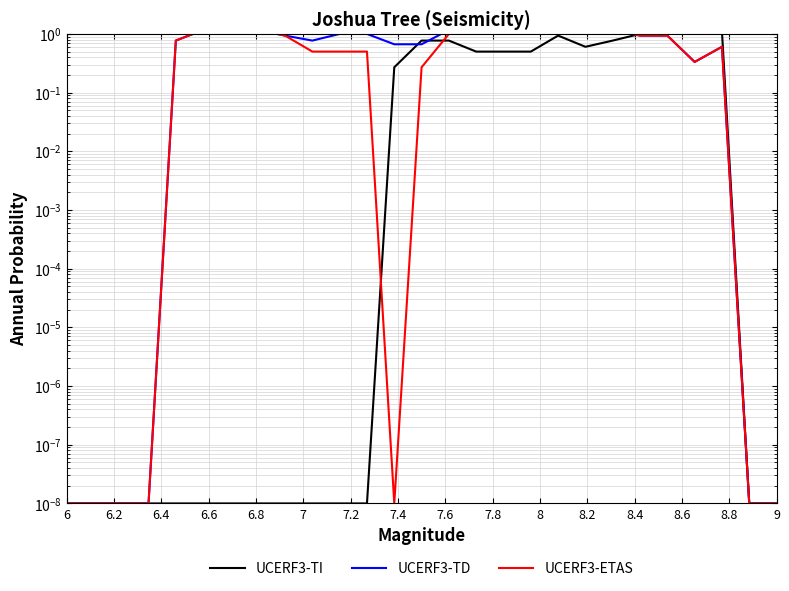

Reading left to right, extract all data points from this chart.

UCERF3-TI: 0.0	0.0	0.0	0.0	0.0	0.0	0.0	0.0	0.0	0.0	0.0	0.0	0.3	0.8	0.8	0.5	0.5	0.5	0.9	0.6	0.8	1.0	1.0	1.0	1.1	0.0	0.0
UCERF3-TD: 0.0	0.0	0.0	0.0	0.8	1.2	1.0	1.2	0.9	0.8	1.0	1.0	0.7	0.7	1.2	1.0	1.4	1.7	1.4	1.0	1.2	0.9	0.9	0.3	0.6	0.0	0.0
UCERF3-ETAS: 0.0	0.0	0.0	0.0	0.8	1.2	1.0	1.2	0.9	0.5	0.5	0.5	0.0	0.3	1.0	1.0	1.4	1.7	1.8	1.3	1.2	0.9	0.9	0.3	0.6	0.0	0.0